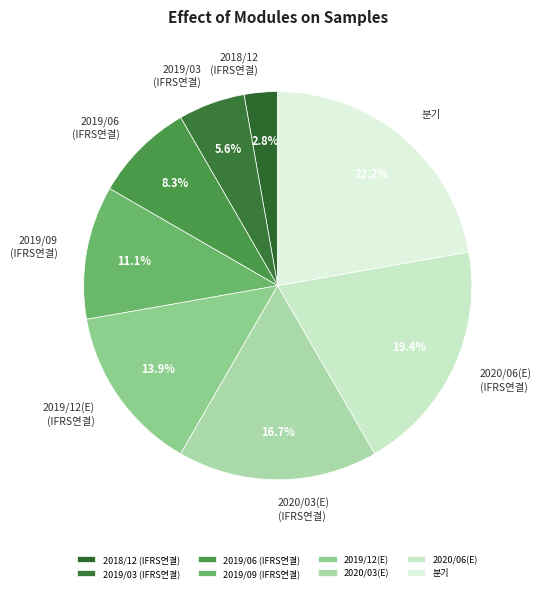

Rank the categories by value from lowest to highest.

2018/12 (IFRS연결), 2019/03 (IFRS연결), 2019/06 (IFRS연결), 2019/09 (IFRS연결), 2019/12(E) (IFRS연결), 2020/03(E) (IFRS연결), 2020/06(E) (IFRS연결), 분기